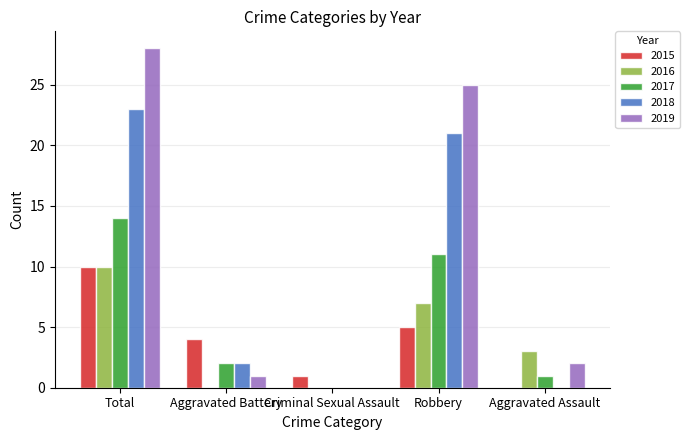

How many distinct data groups are displayed?

5